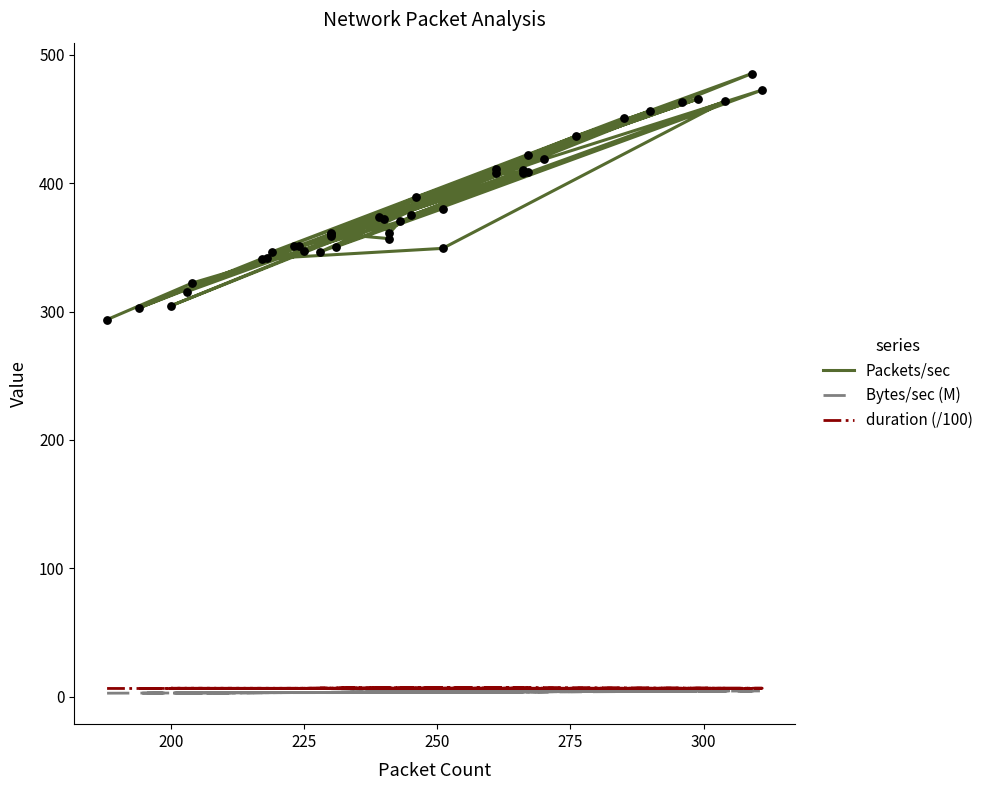

Which series reaches the minimum Y coordinate?

Bytes/sec (M)